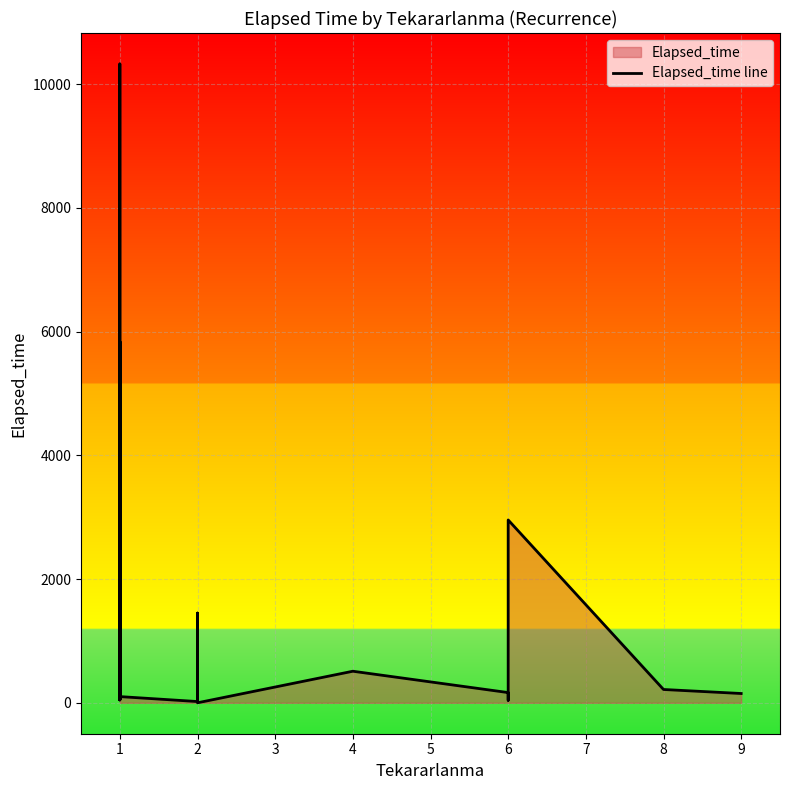

What is the value of the 9th point from the left?

85